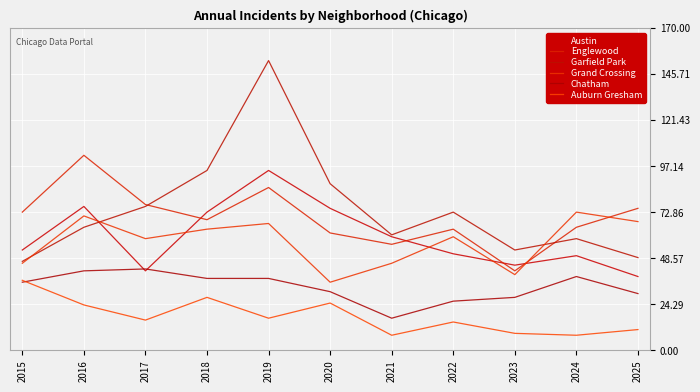

What is the minimum value shown in the chart?

8